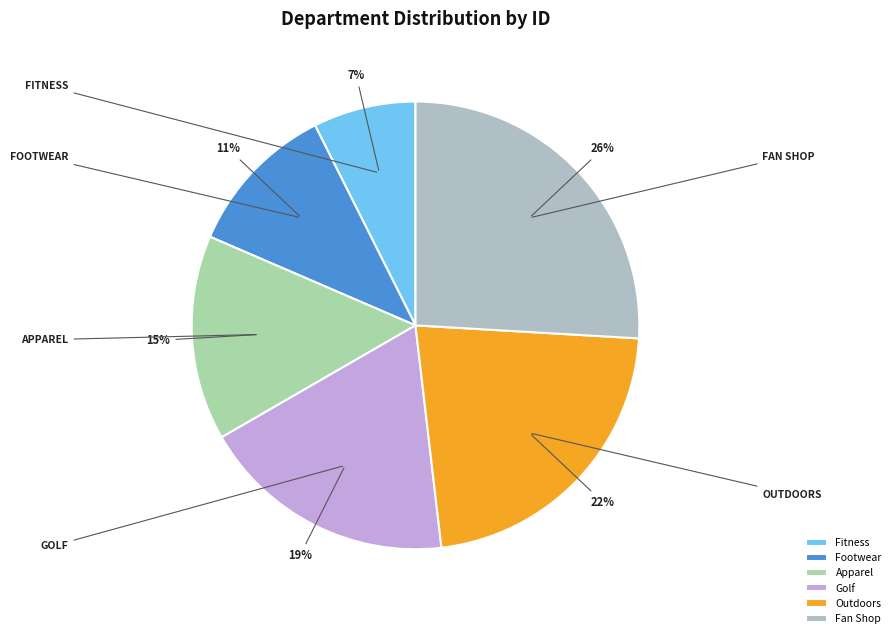

Does Apparel account for over 50% of the chart?

No